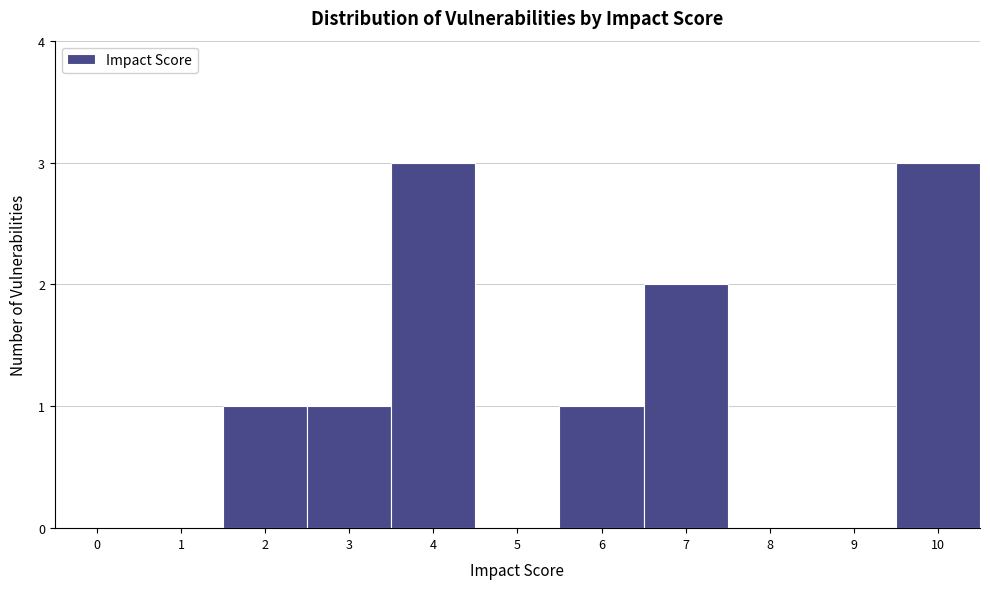

Reading right to left, list all the values displayed in this chart.

10=3	9=0	8=0	7=2	6=1	5=0	4=3	3=1	2=1	1=0	0=0